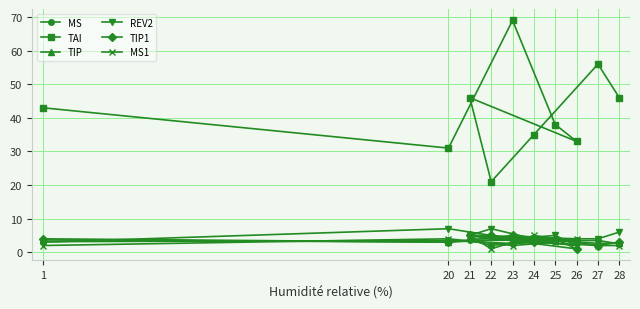

How many lines are shown in the chart?

6